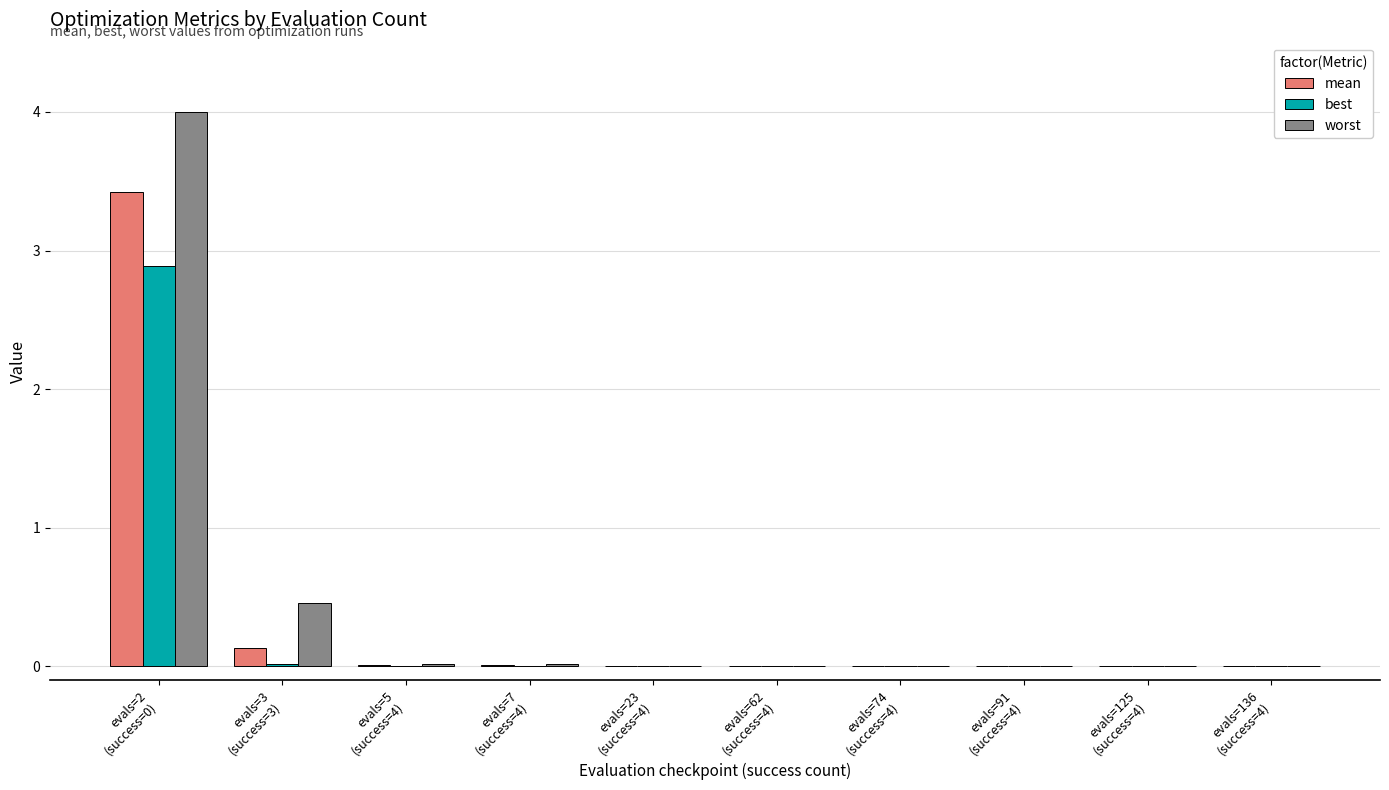

Are the bars grouped side by side (vs. stacked)?

Yes